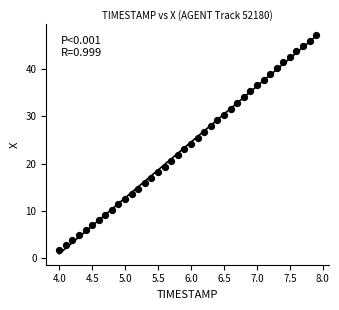

What is the range of Y values (max minus min)?

45.2